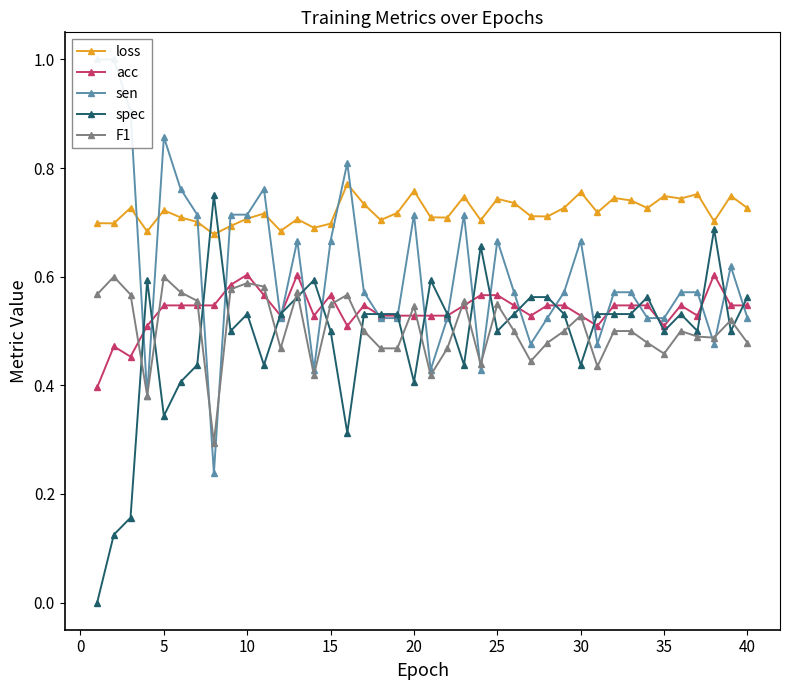

True or false: acc and loss intersect in this chart.

False